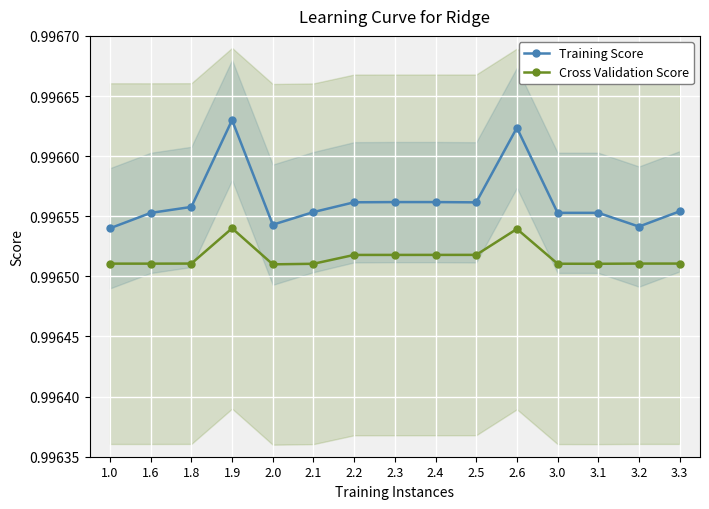

Between 1.0 and 2.3, which series saw the biggest shift?

Training Score